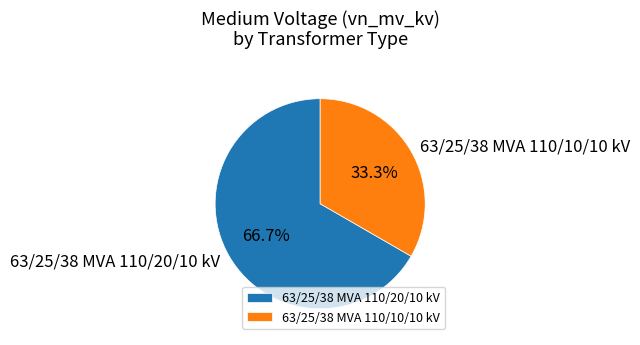

To the nearest percent, what is the difference between the 63/25/38 MVA 110/10/10 kV and 63/25/38 MVA 110/20/10 kV slice percentages?

33%